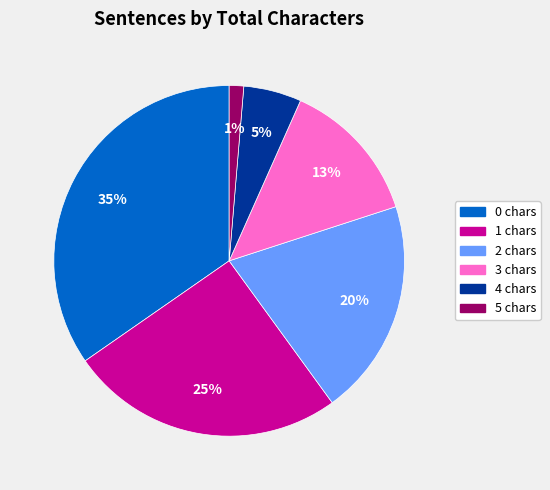

Count the number of slices in the pie.

6